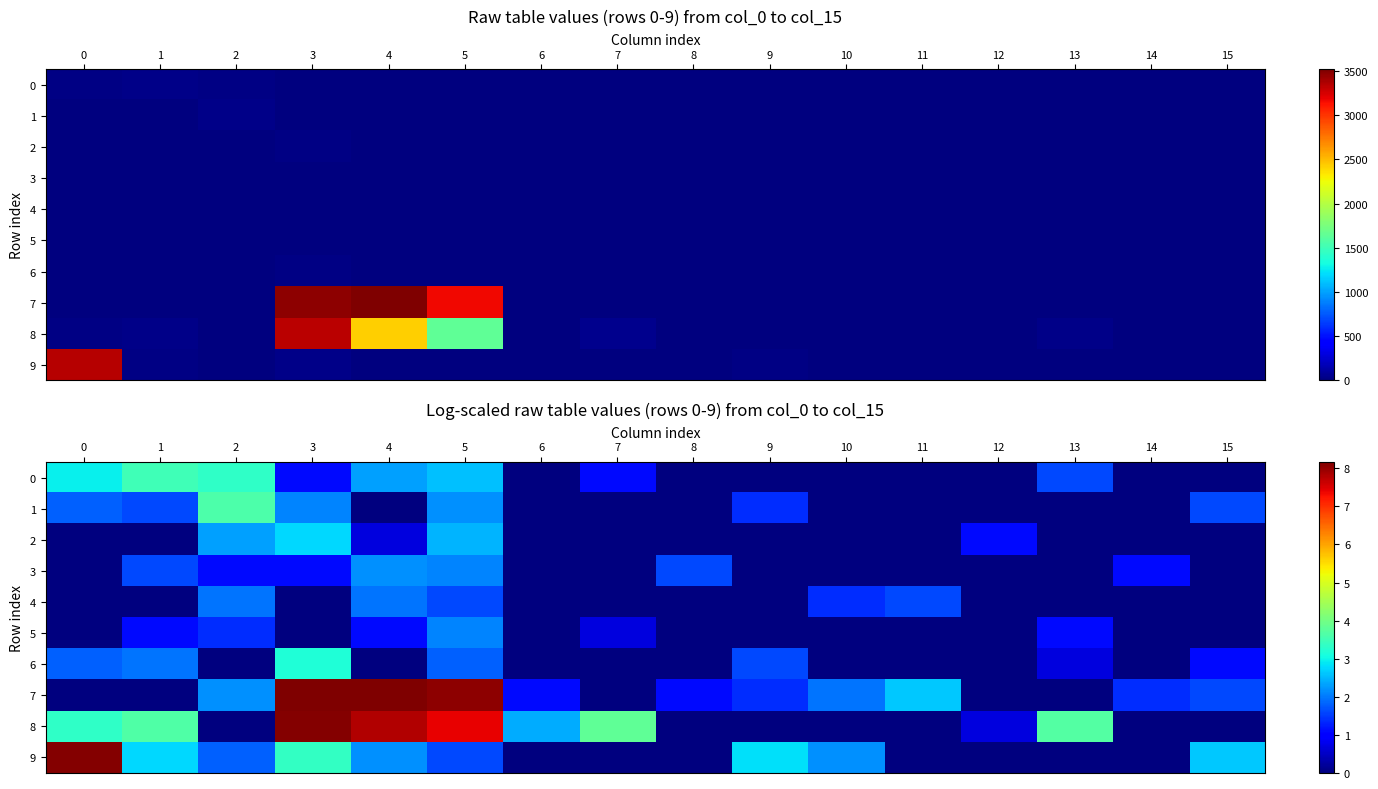

What is the spread (max minus min) of values at 7?

3.8